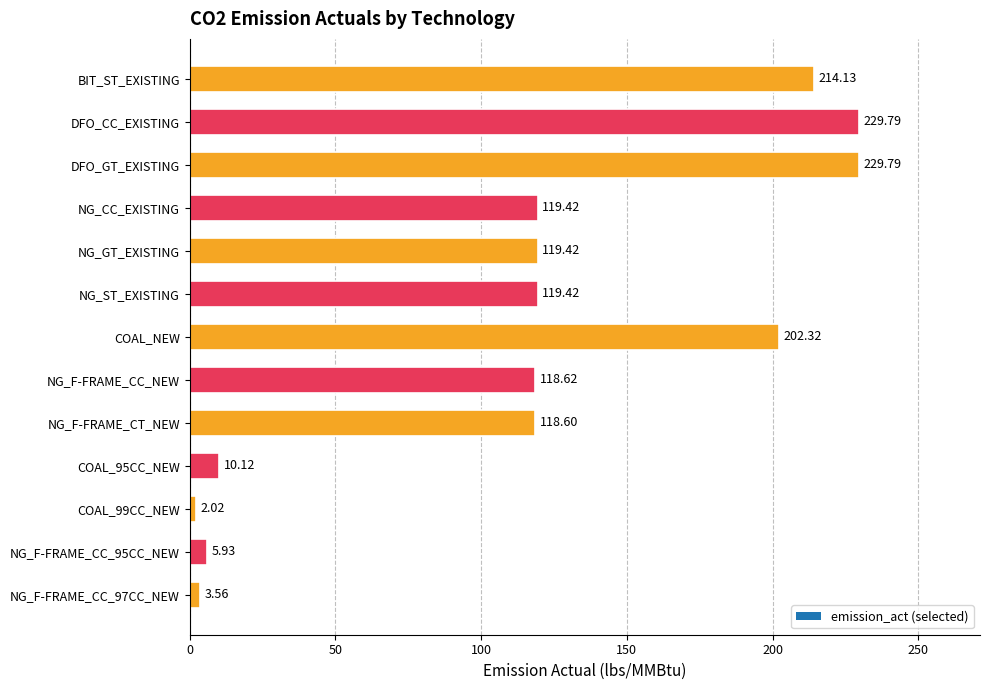

What is the change in value from DFO_GT_EXISTING to NG_F-FRAME_CC_95CC_NEW?

-223.9